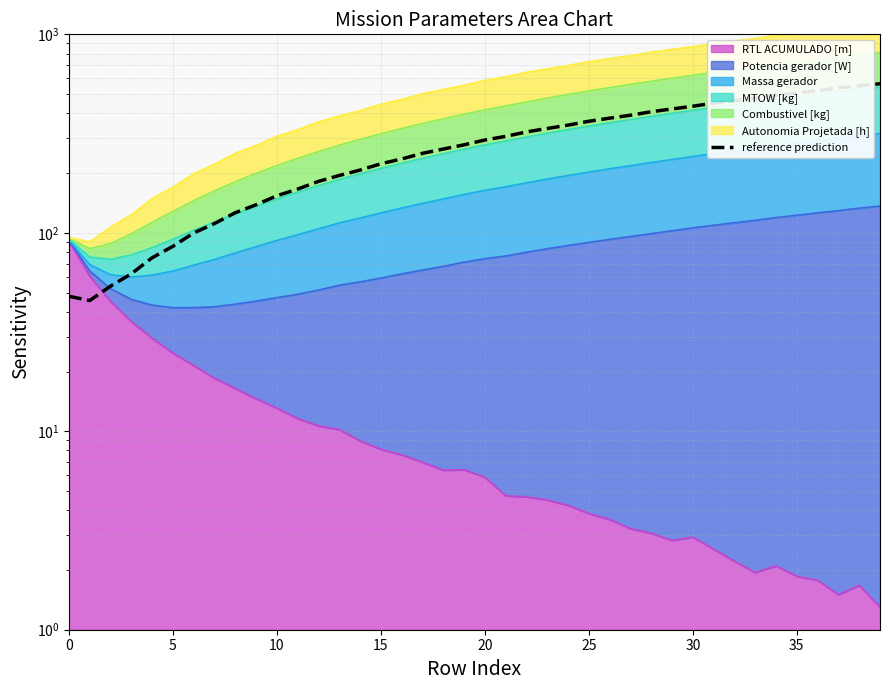

The value at 9 is 194.5. True or false?

False